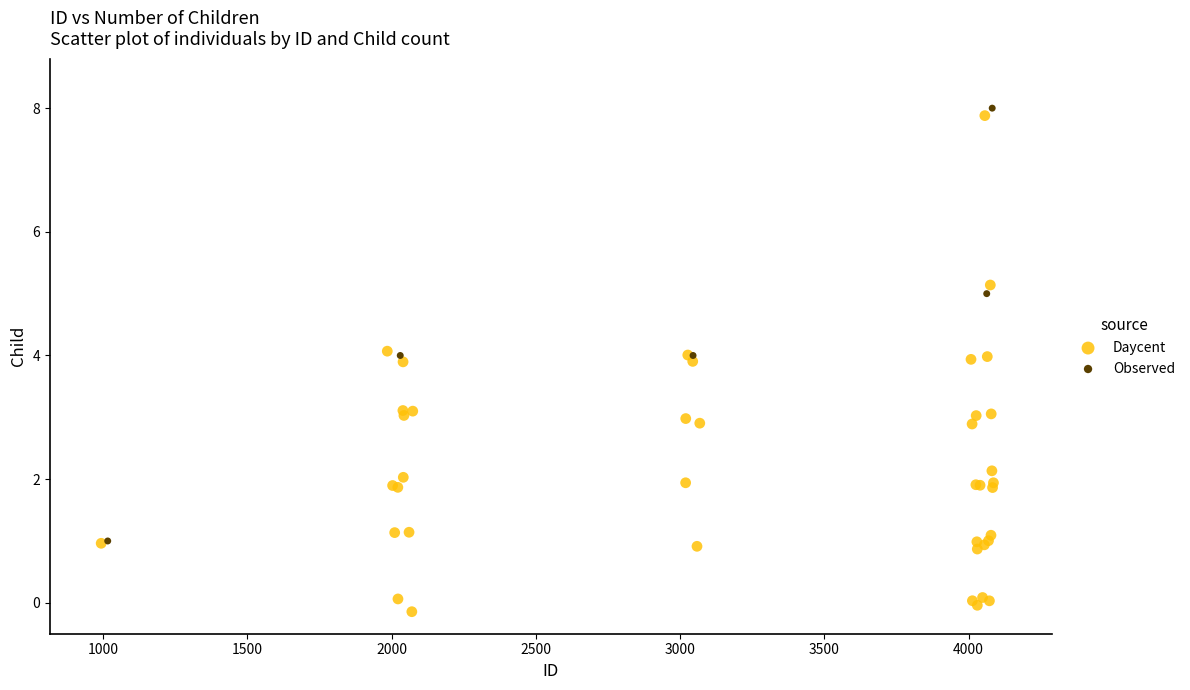

Which series has the widest spread of Y values?

Daycent